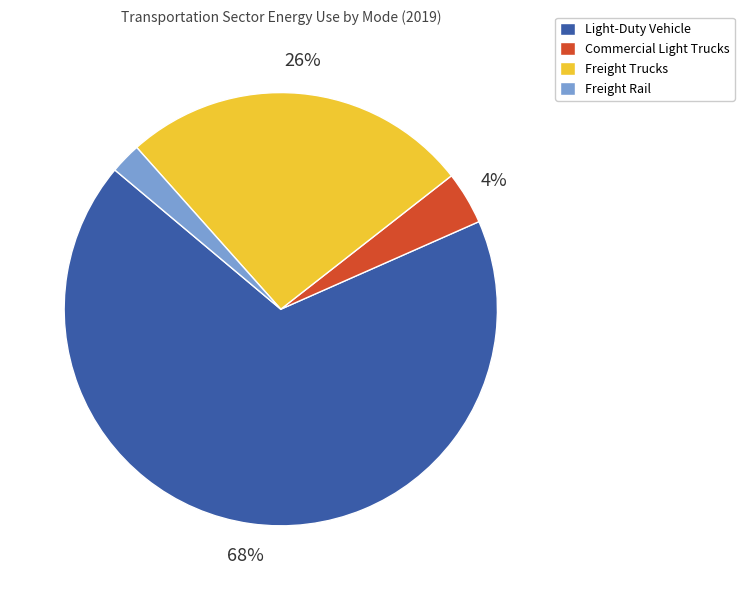

What is the smallest slice in the pie chart?

Freight Rail